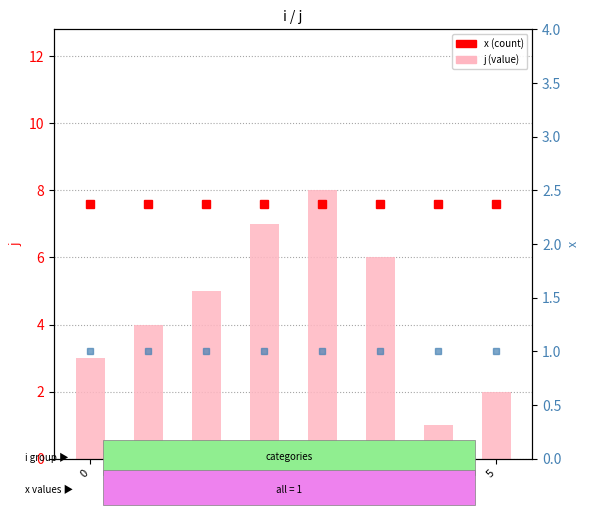

Which category has the lowest value in the j series?

4